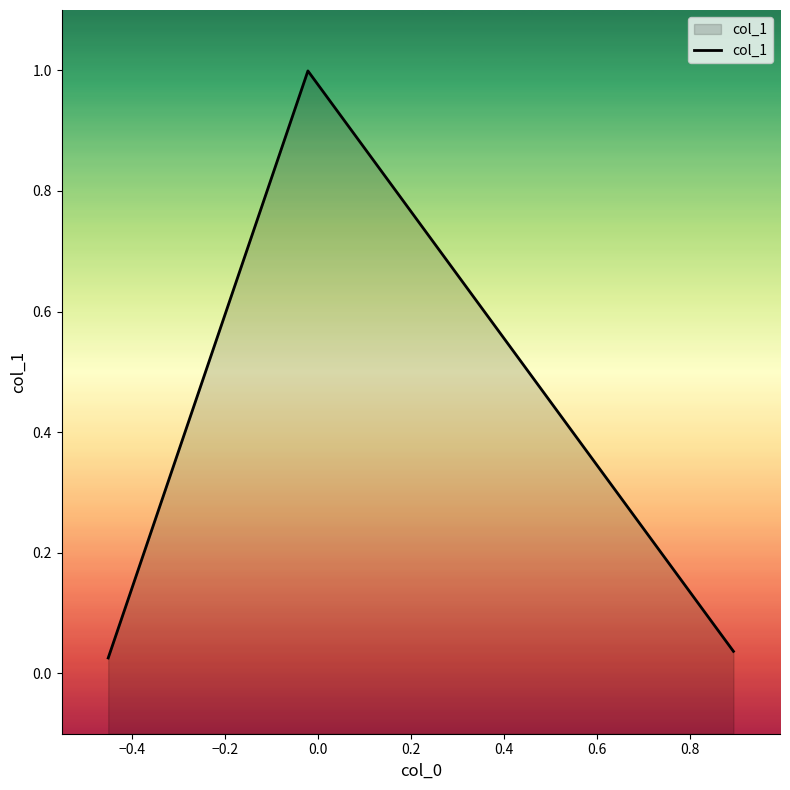

What is the maximum value shown in the chart?

1.0